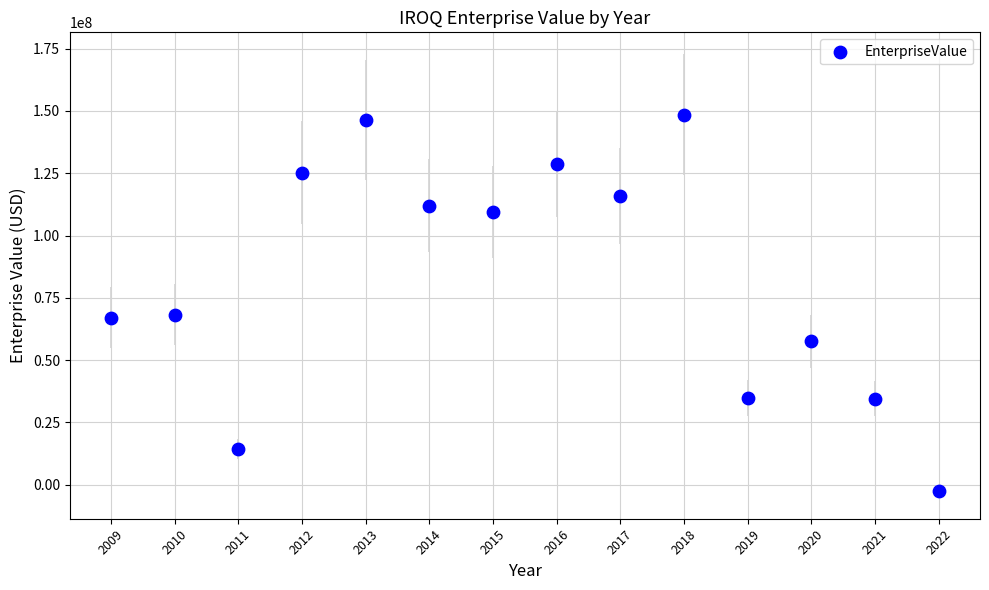

What is the range of X values (max minus min)?

13.0